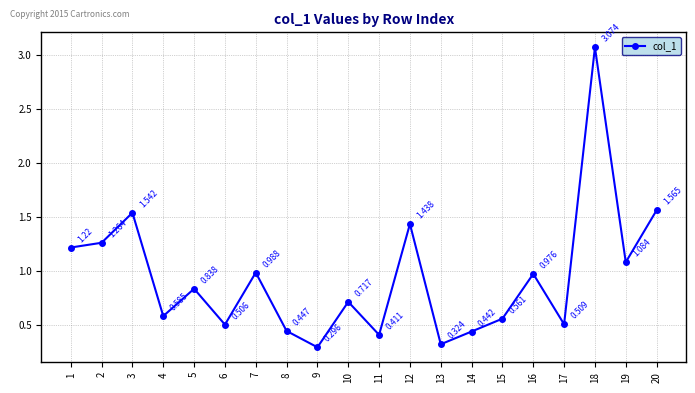

How many lines are shown in the chart?

1